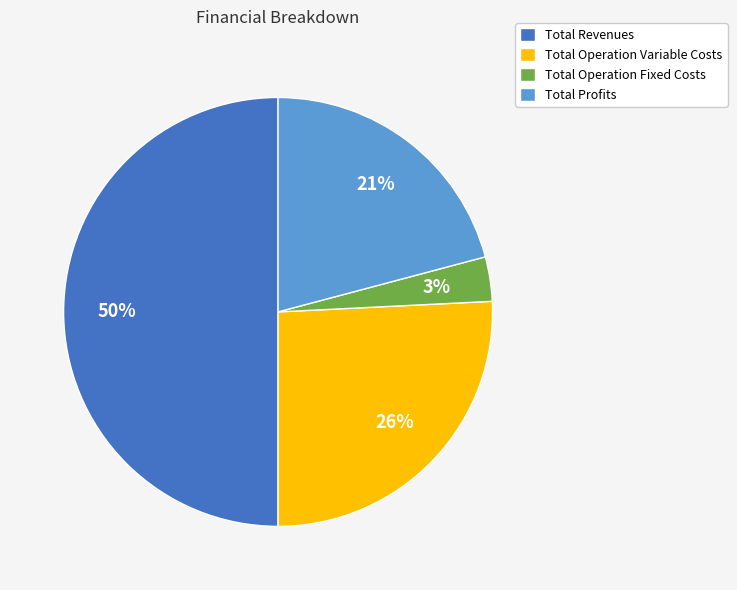

Does Total Operation Fixed Costs represent more than half of the total?

No